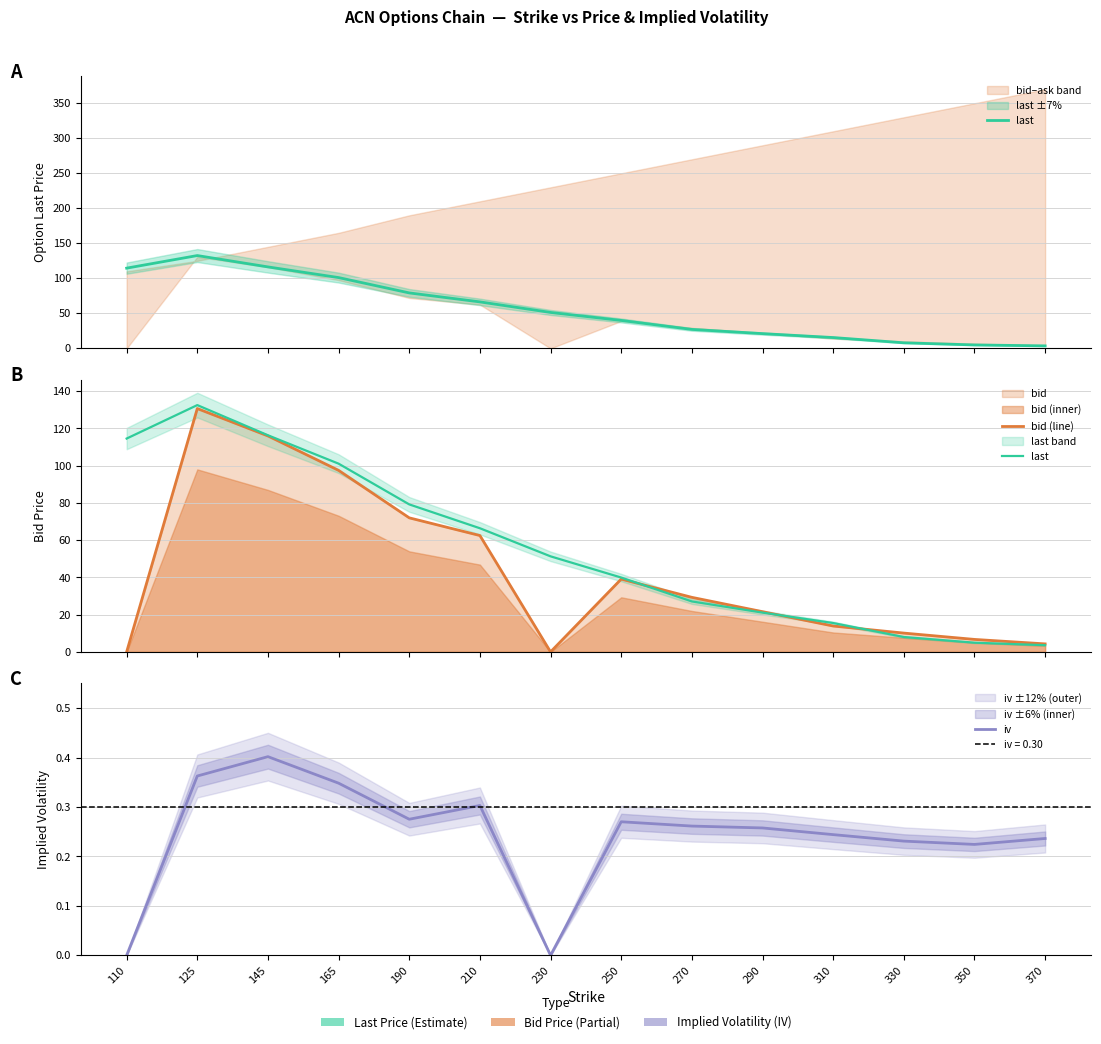

Rank the series by their average value, from highest to lowest.

last, bid (line), iv